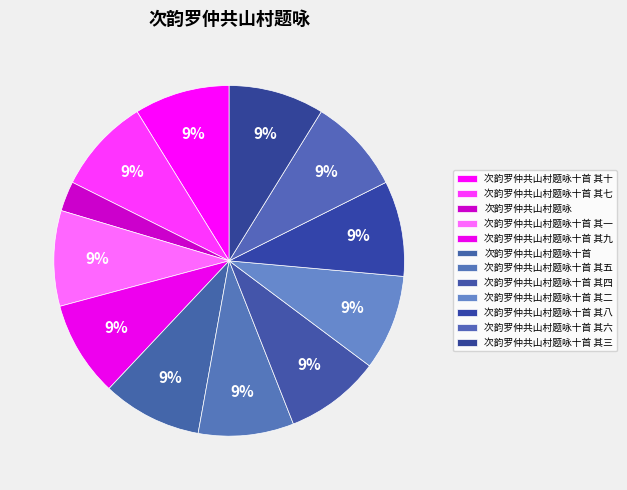

Count the number of slices in the pie.

12